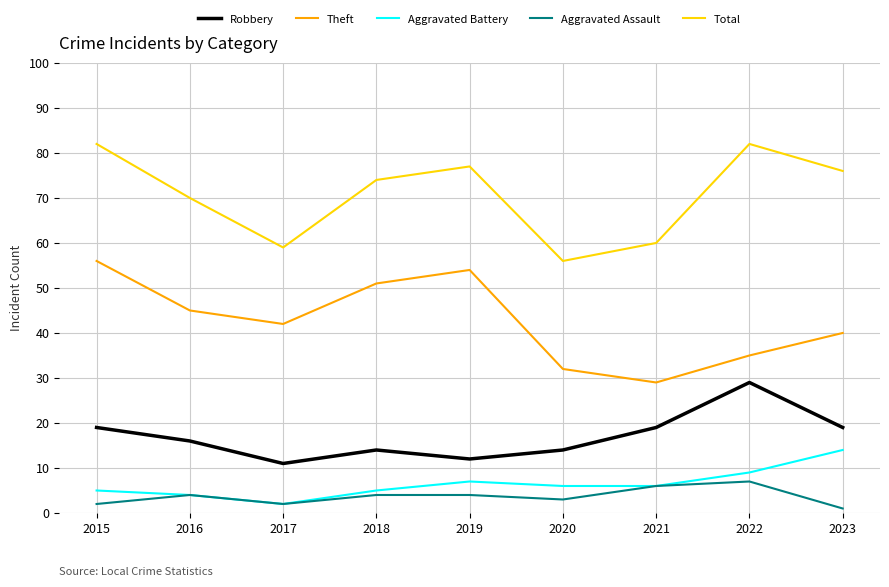

What is the minimum value shown in the chart?

1